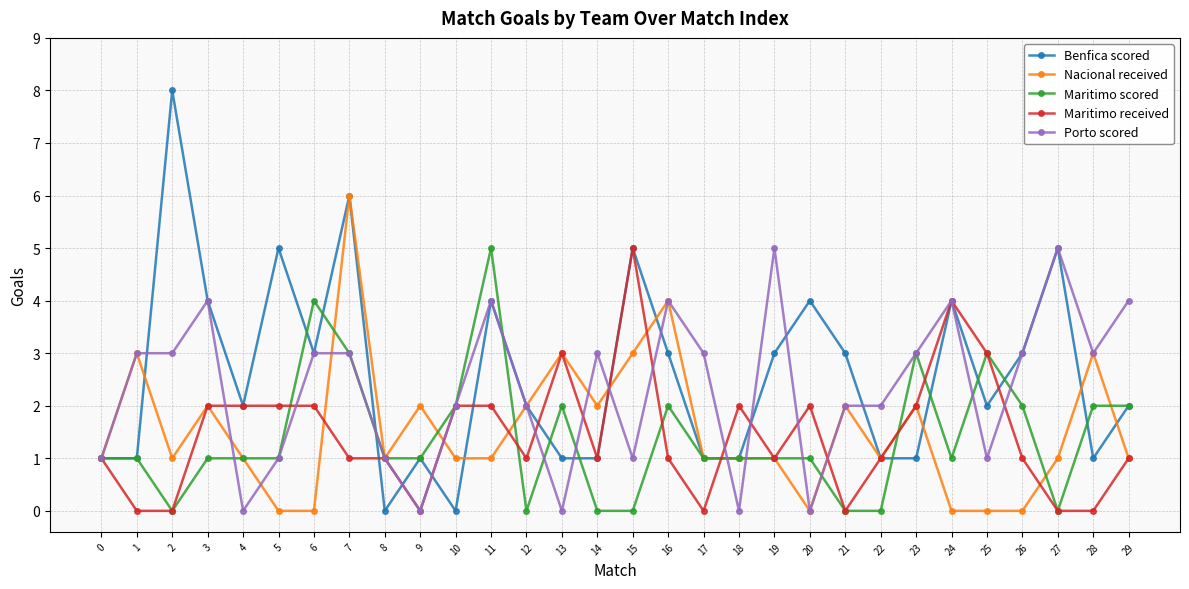

At which category is the sum across all series the highest?

7